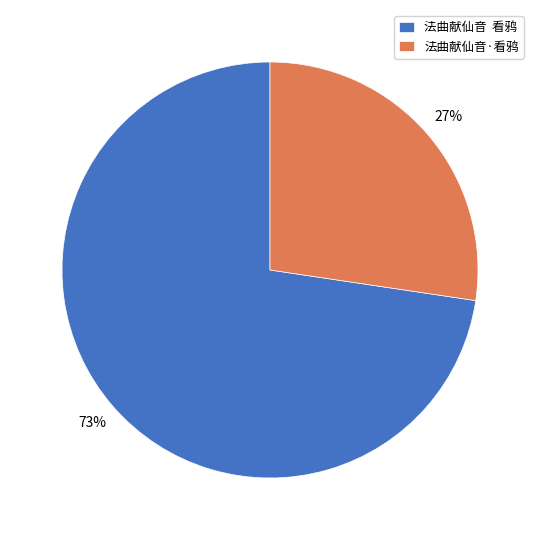

Is the sum of 法曲献仙音·看鸦 and 法曲献仙音 看鸦 greater than half?

Yes